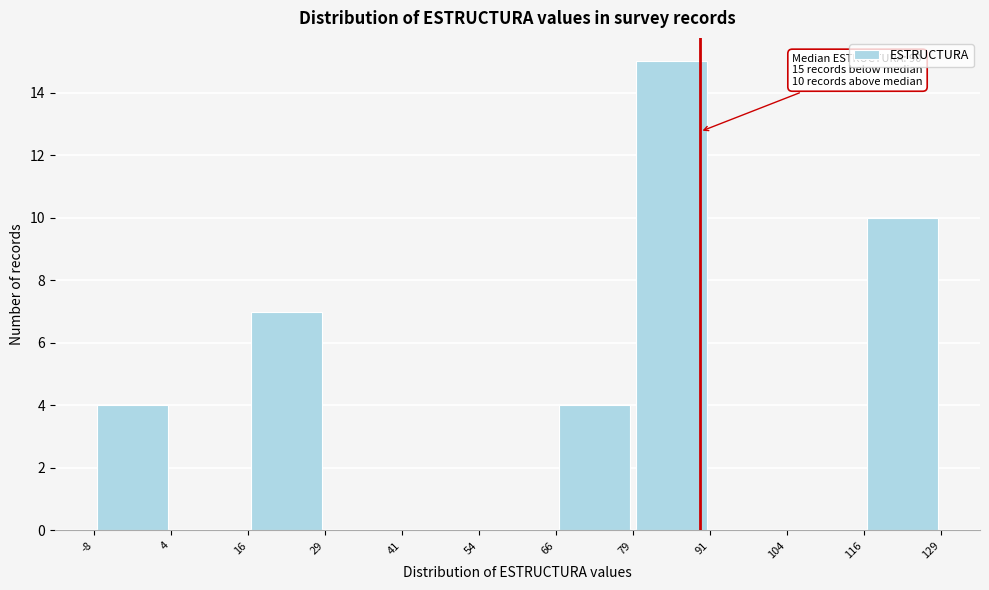

Over which range of the x-axis is the bar tallest?

79 to 91